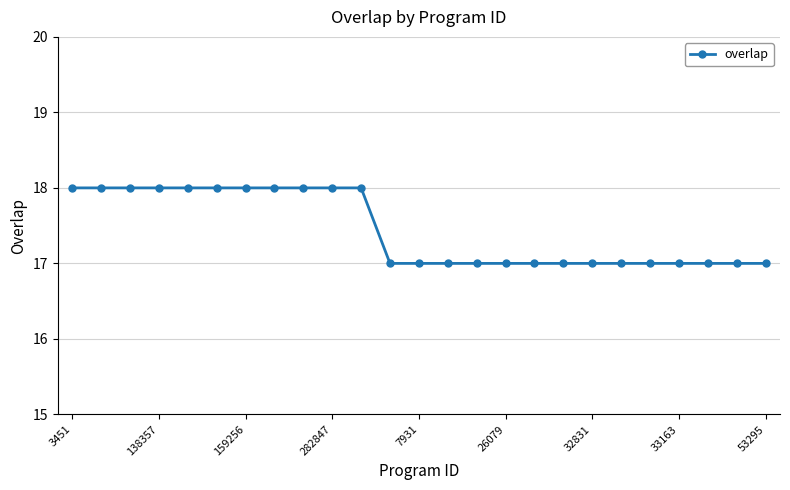

What is the minimum value shown in the chart?

17